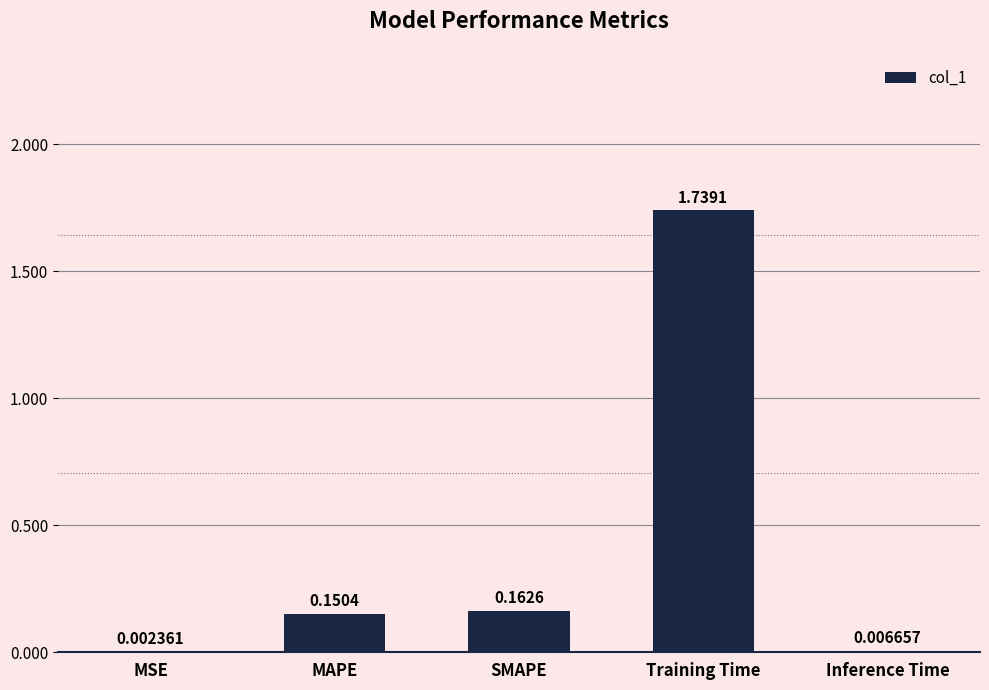

How many data points does each series have?

5